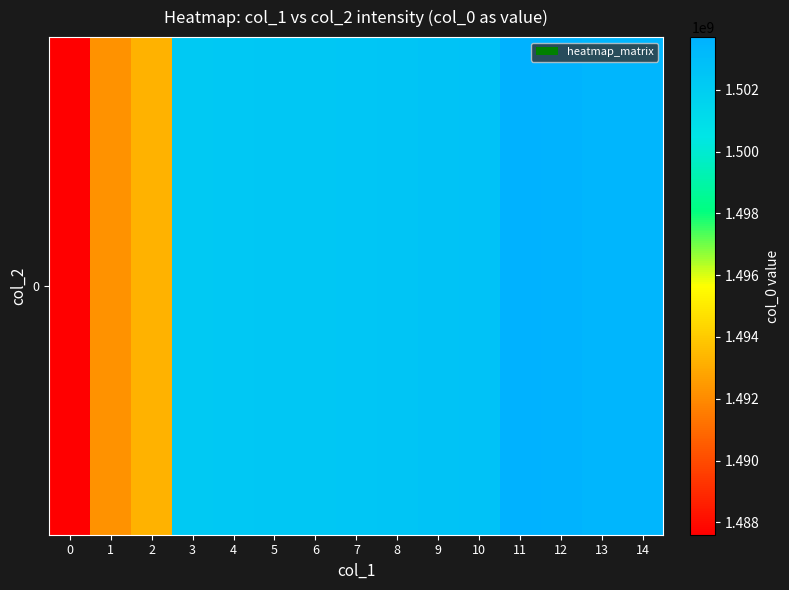

The value at 2 is 593697595.9. True or false?

False